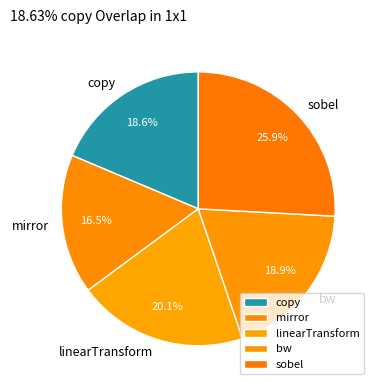

To the nearest percent, what is the average slice percentage?

20%